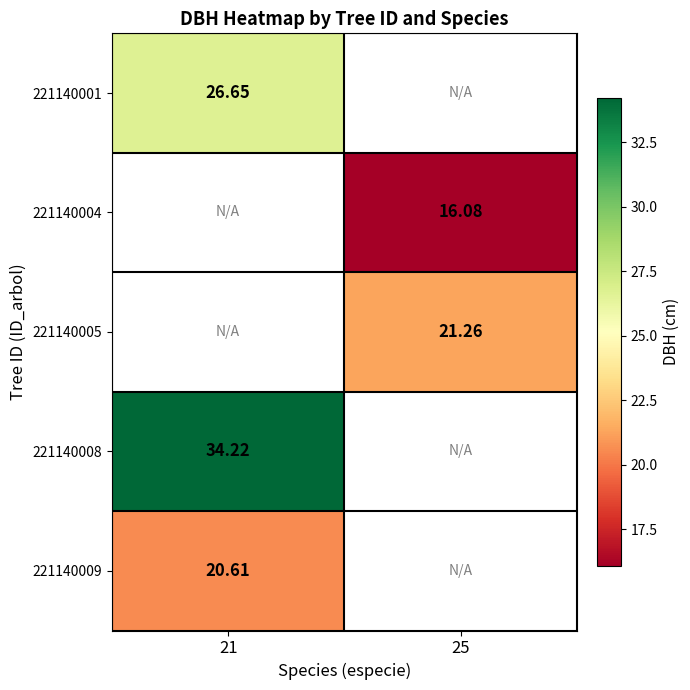

Which category has the lowest value in the 221140008 series?

21